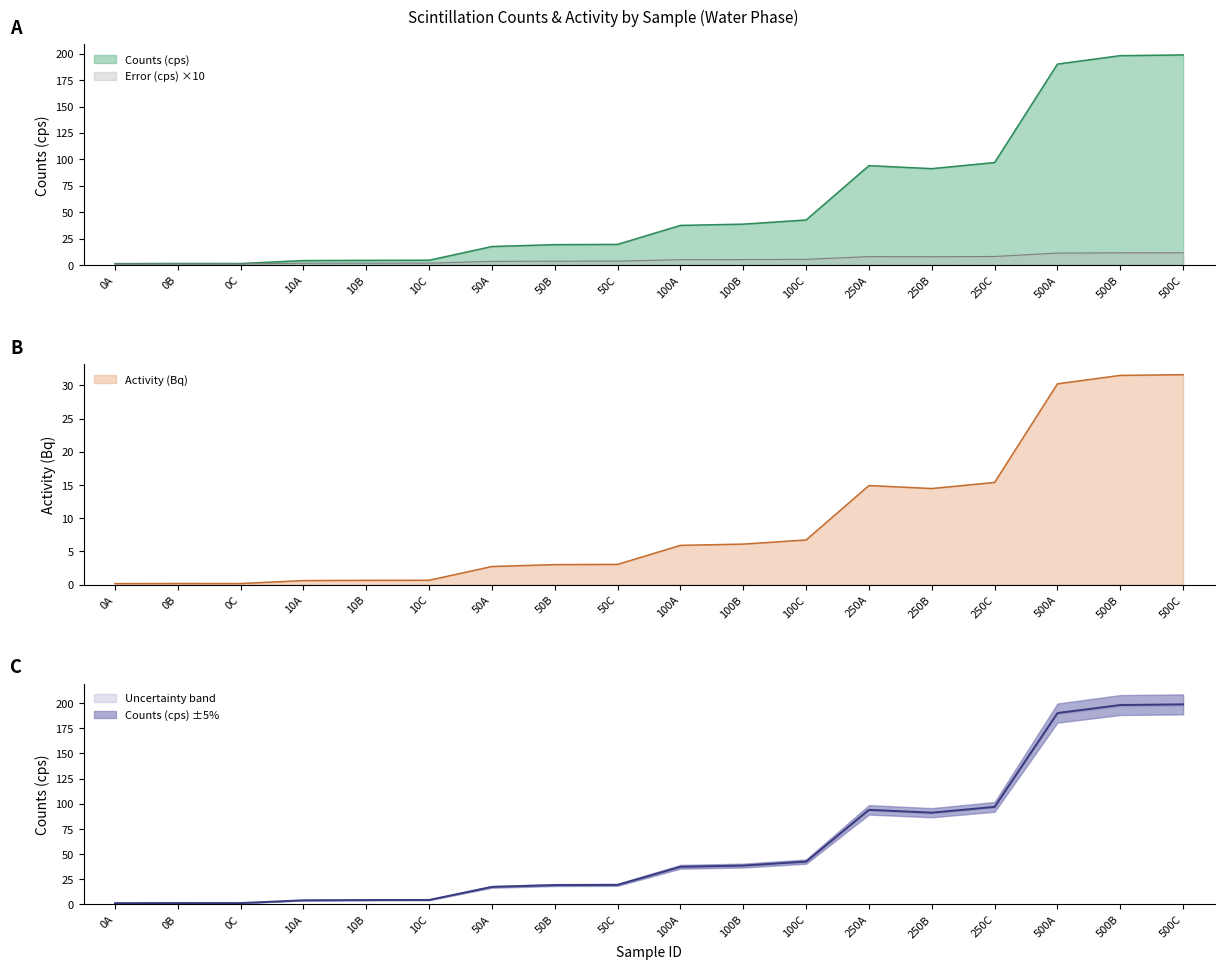

Reading left to right, transcribe all the data shown in this chart.

Counts (cps): 1.3	1.4	1.4	4.1	4.4	4.5	17.4	19.2	19.5	37.4	38.6	42.6	94.0	91.2	96.9	190.2	198.1	198.8
Error (cps): 0.9	1.0	0.9	1.7	1.7	1.7	3.4	3.6	3.6	5.0	5.1	5.3	7.9	7.8	8.0	11.3	11.5	11.5
Activity (Bq): 0.2	0.2	0.2	0.6	0.7	0.7	2.7	3.0	3.1	5.9	6.1	6.7	14.9	14.5	15.4	30.2	31.5	31.6